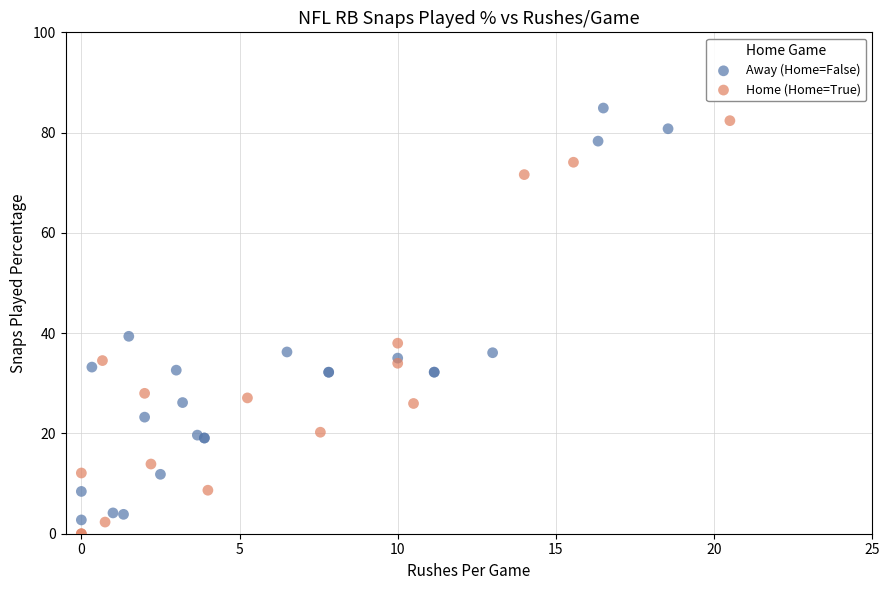

Which series contains the lowest Y value?

Home (Home=True)